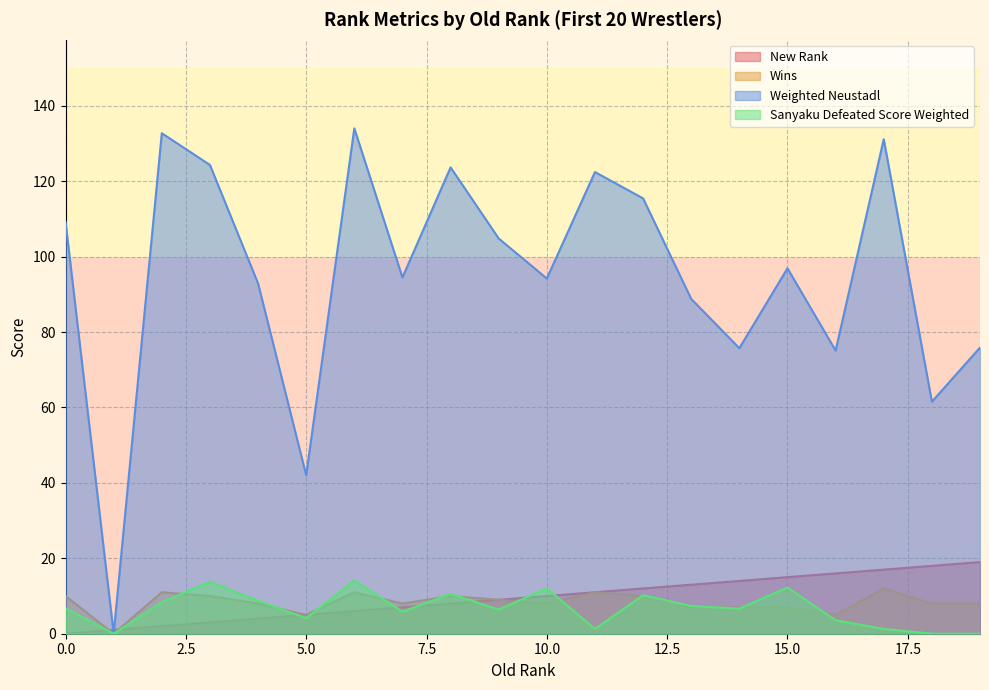

What is the difference between the second highest and minimum values in the Weighted Neustadl series?

132.7